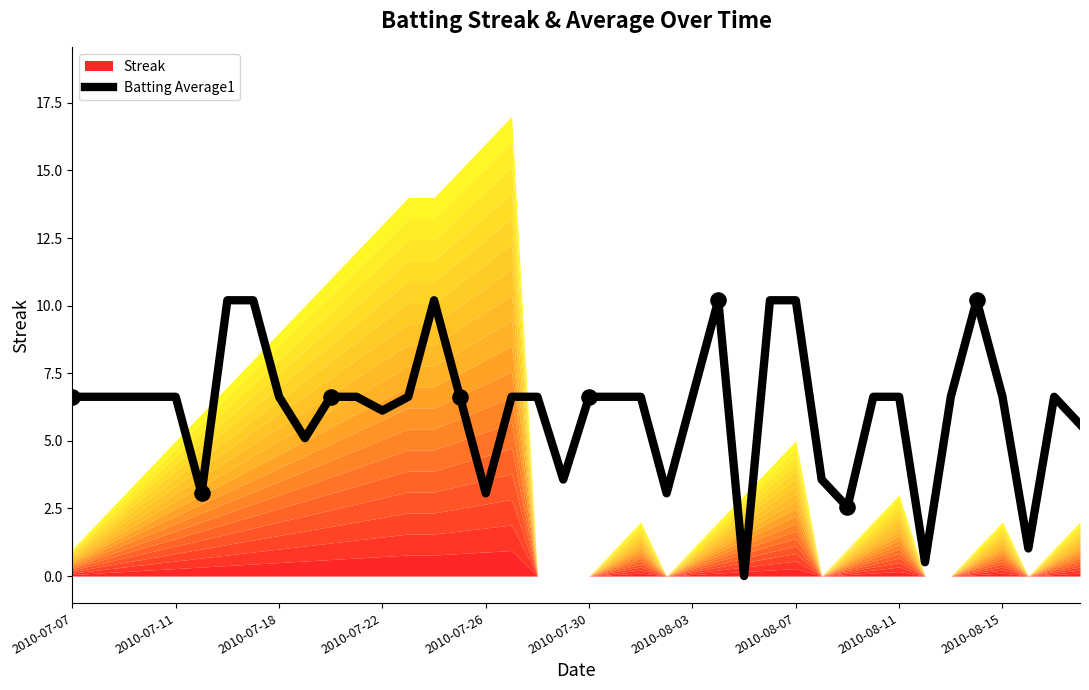

Which has a higher value, 15 or 21?

15